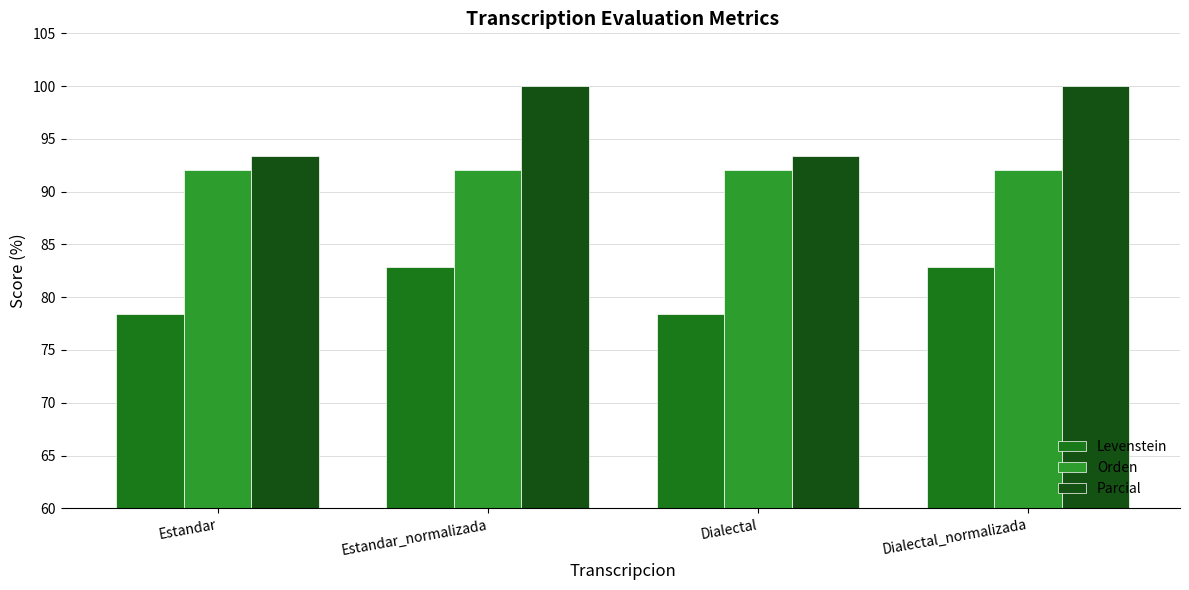

At how many categories does at least one series exceed 84?

4